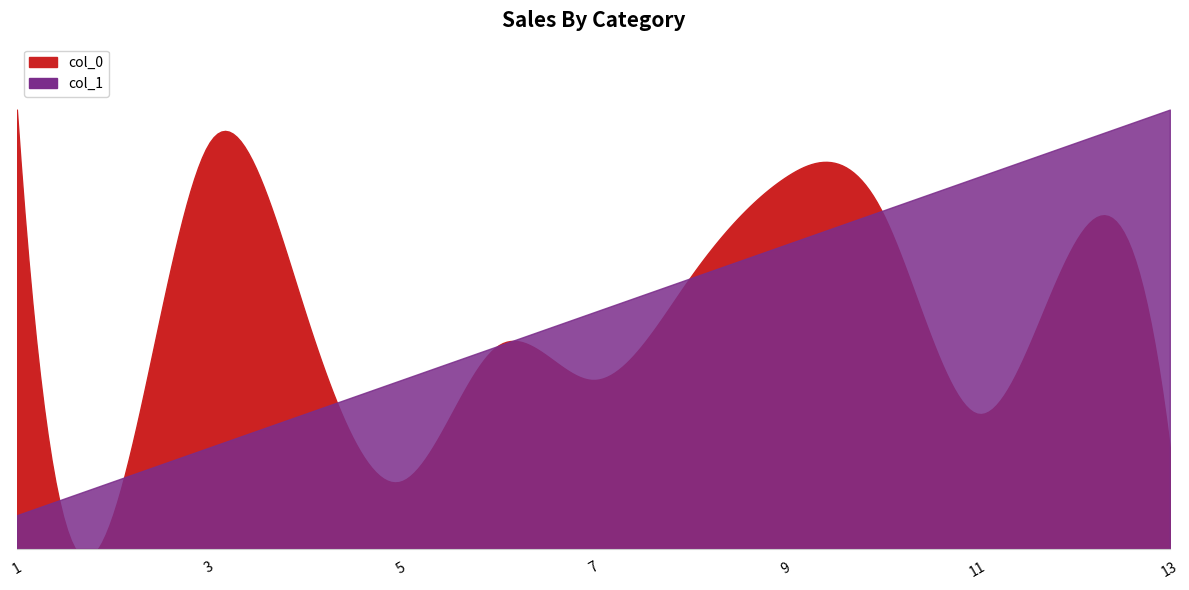

How many data points does each series have?

13